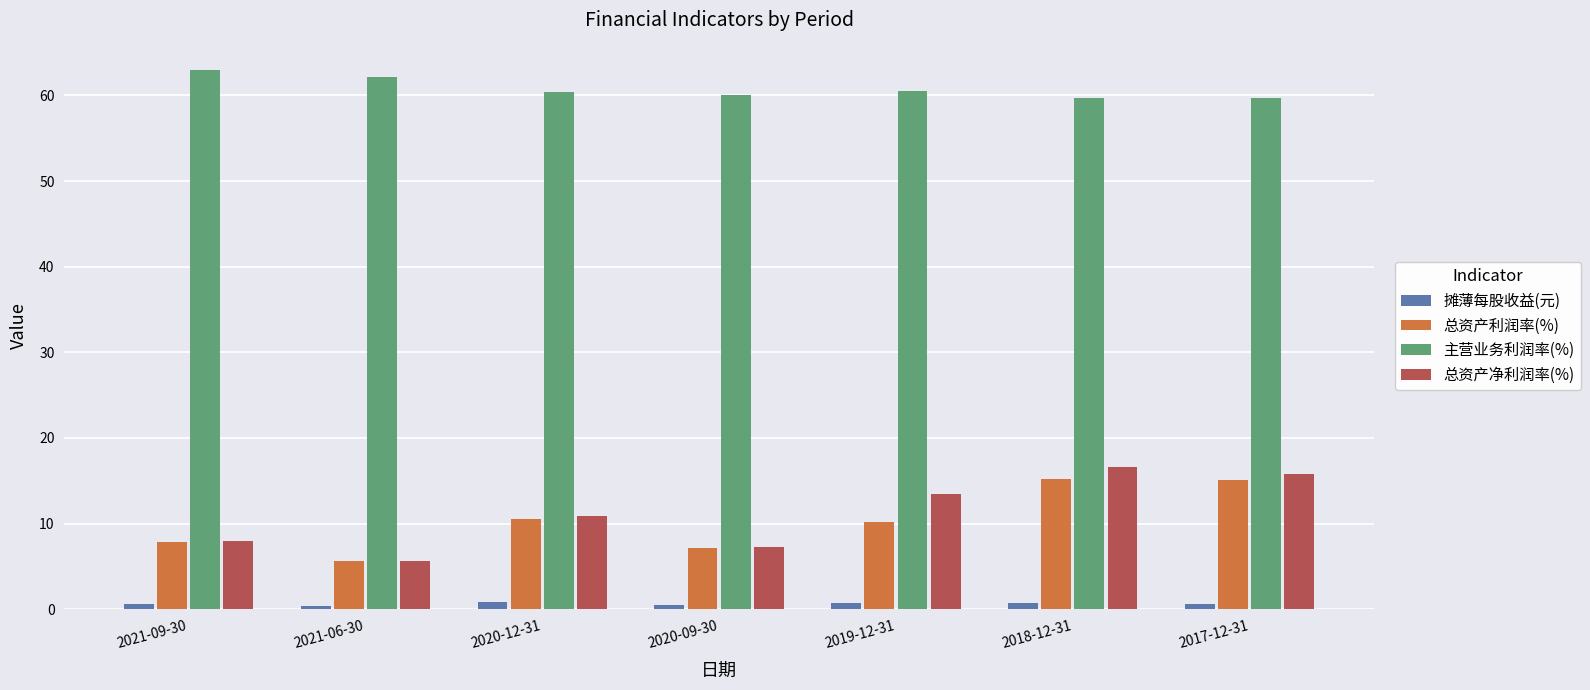

At how many categories does at least one series exceed 8?

7